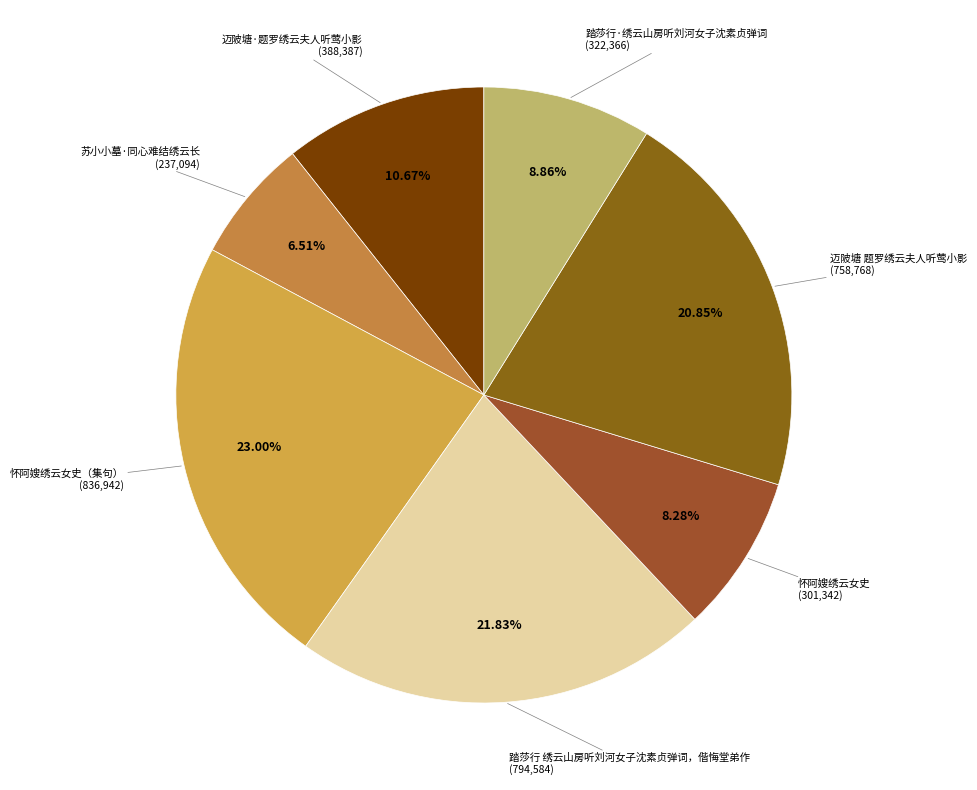

Do 踏莎行·绣云山房听刘河女子沈素贞弹词 (322,366) and 怀阿嫂绣云女史 (301,342) together represent more than half of the pie?

No